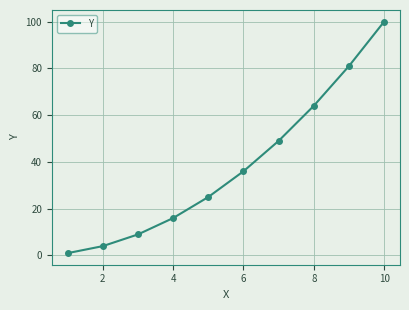

What is the difference between the maximum and minimum values?

99